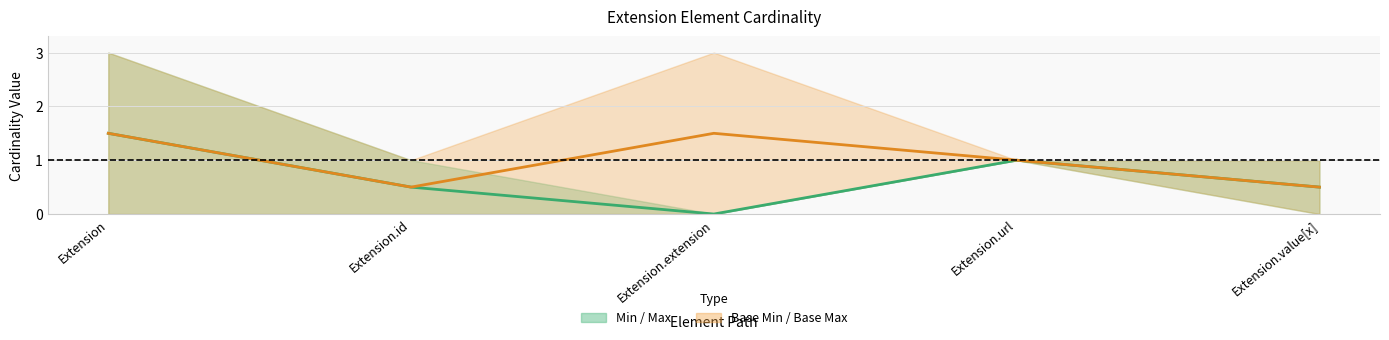

Where is the first local minimum for Min / Max?

Extension.extension